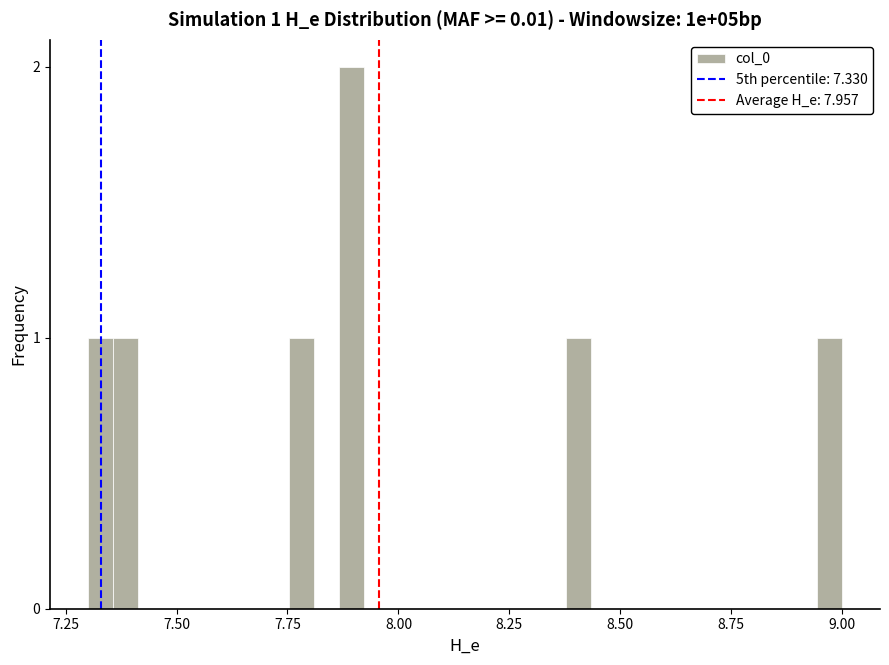

Read against the x-axis, roughly where is the centre of the tallest bar?

7.90